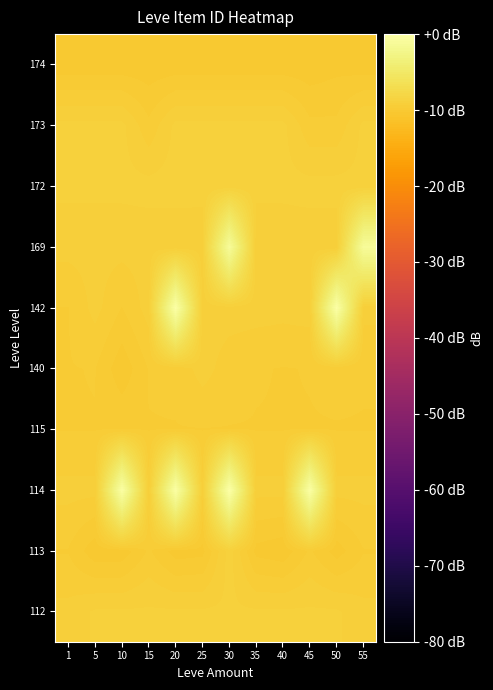

Which series has the widest spread of values?

142